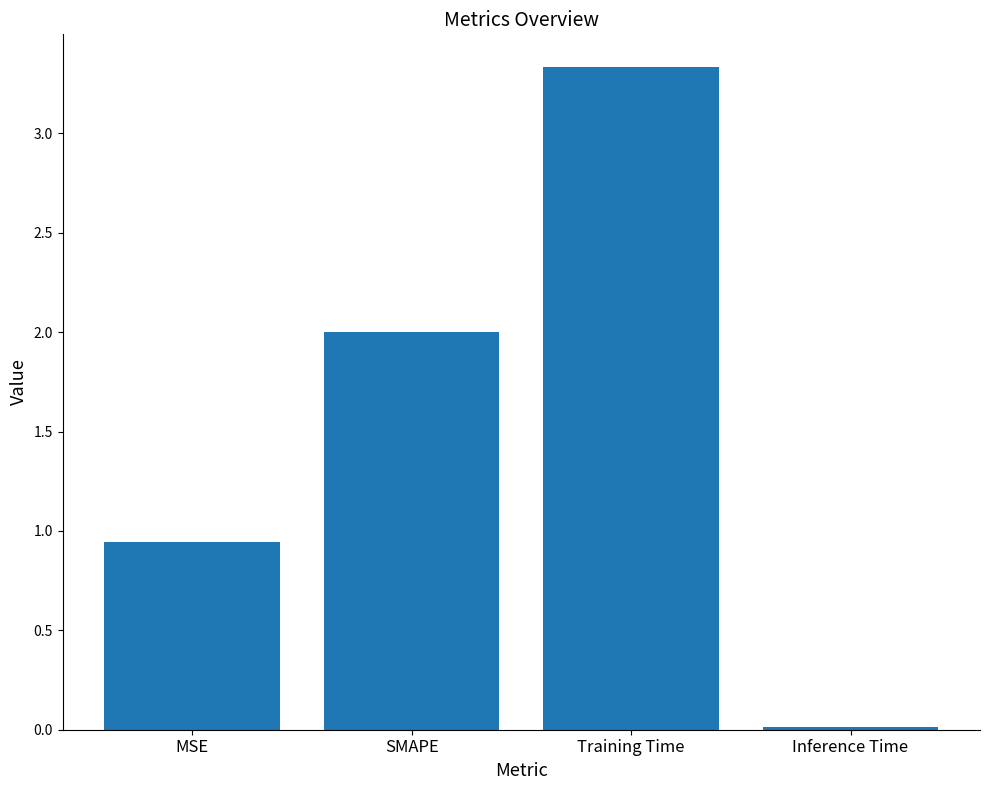

What is the sum of all values?

6.3